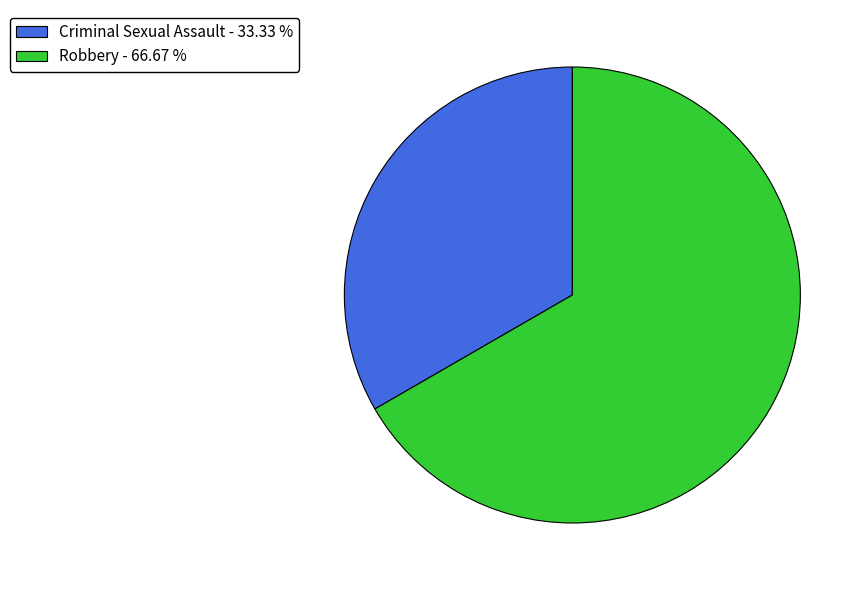

Which slice is the largest?

Robbery